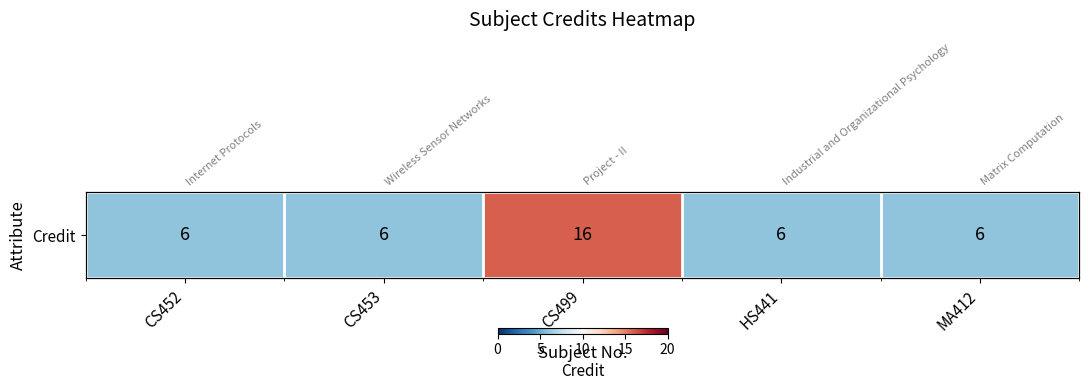

Where is the data nearest to the value 11?

CS452